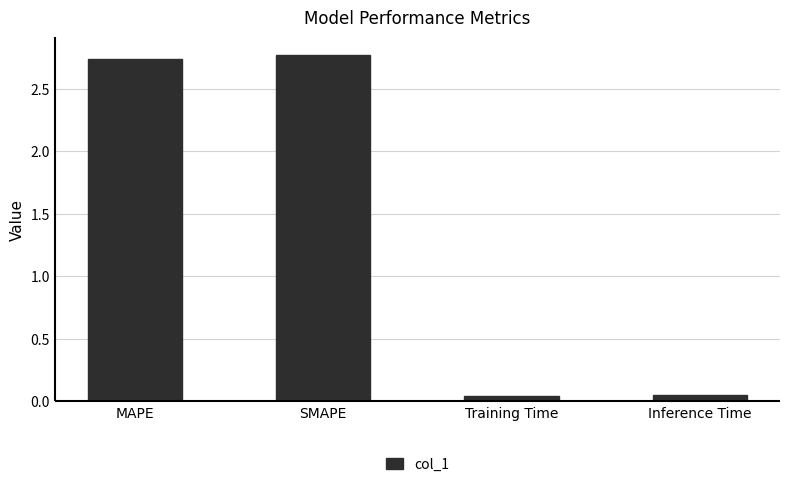

What is the change in value from MAPE to Training Time?

-2.7